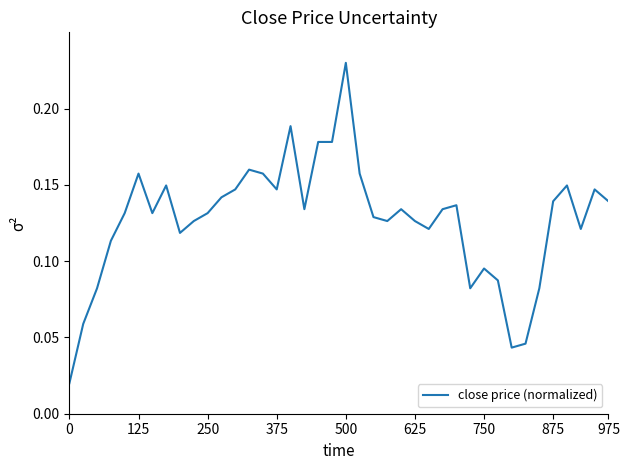

How many lines are shown in the chart?

1